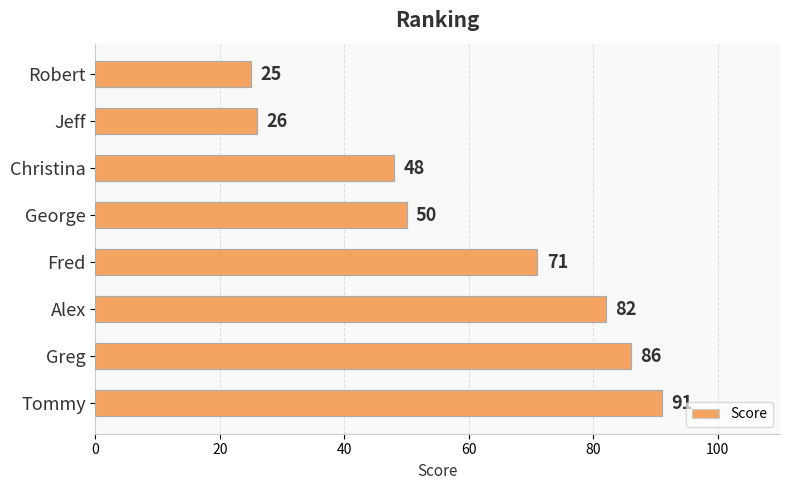

Reading bottom to top, transcribe all the data shown in this chart.

91	86	82	71	50	48	26	25